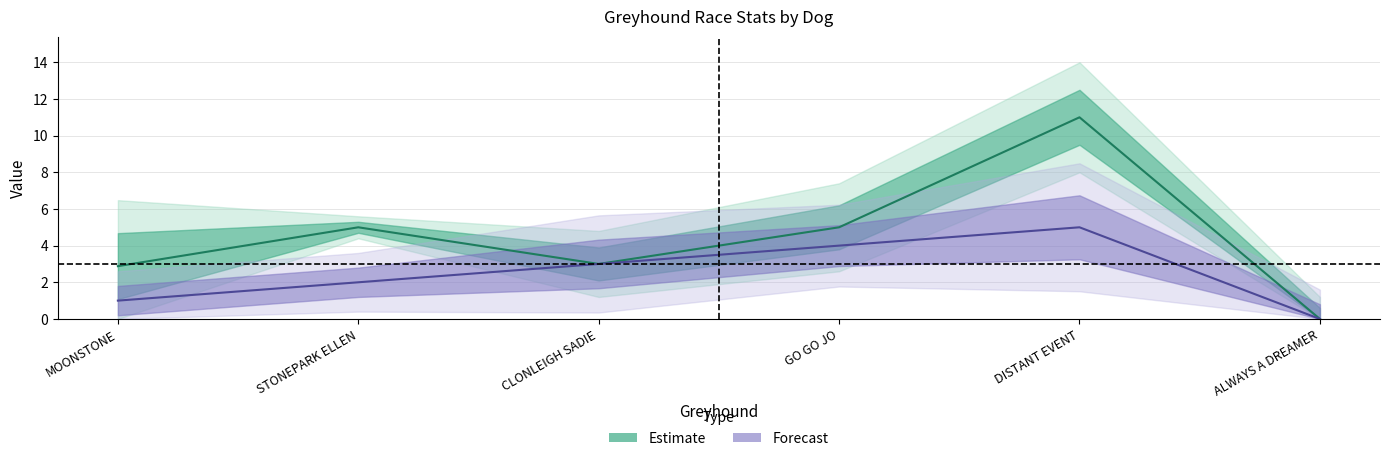

What is the spread (max minus min) of values at GO GO JO?

1.0